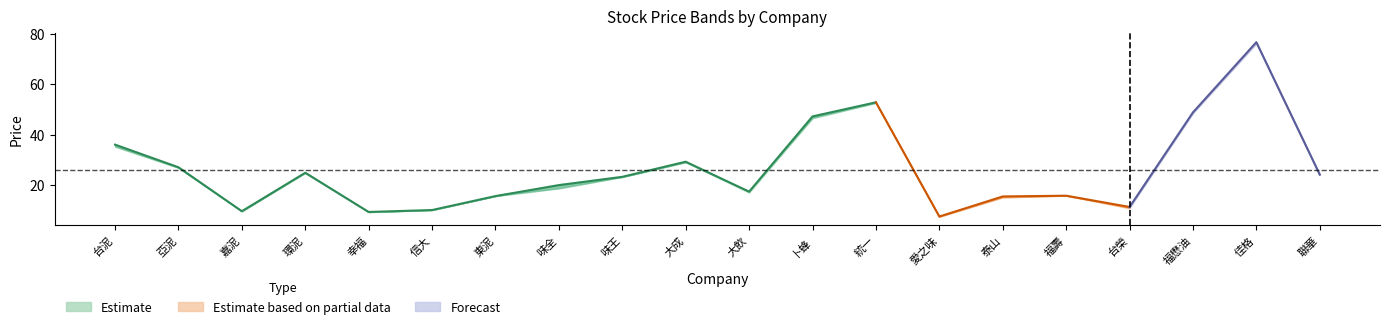

True or false: 最高價 and 開盤價 cross at least once.

False